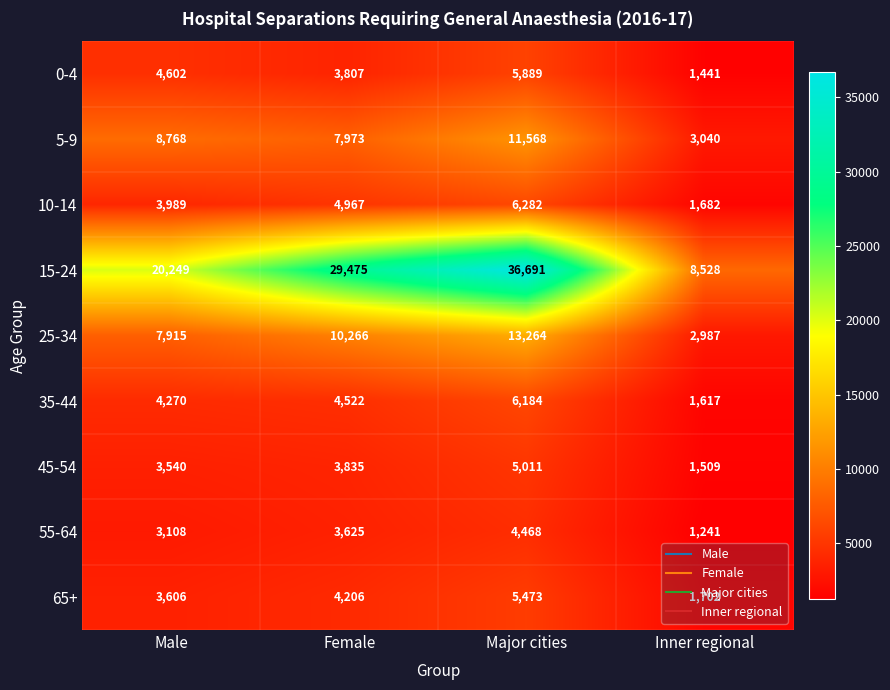

The 10-14 series shows 3989 at Male. True or false?

True